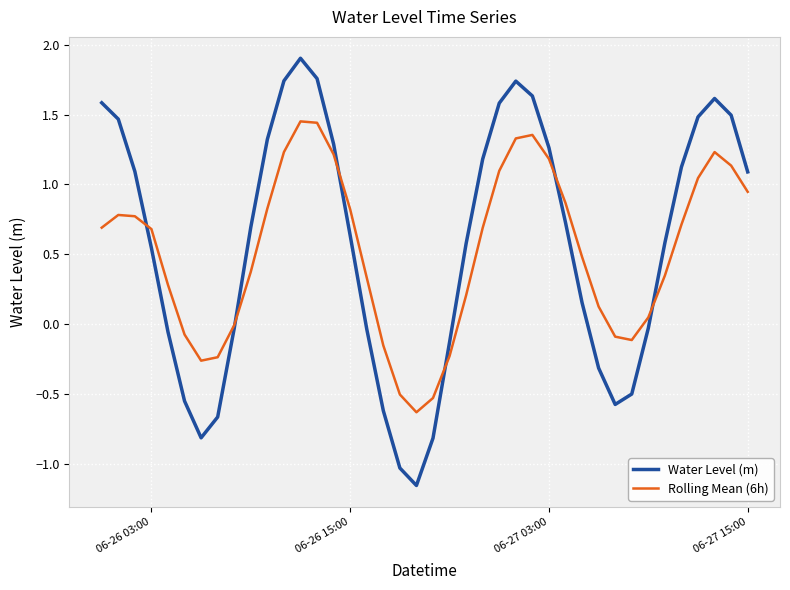

List the series in order of their peak value, highest first.

Water Level (m), Rolling Mean (6h)